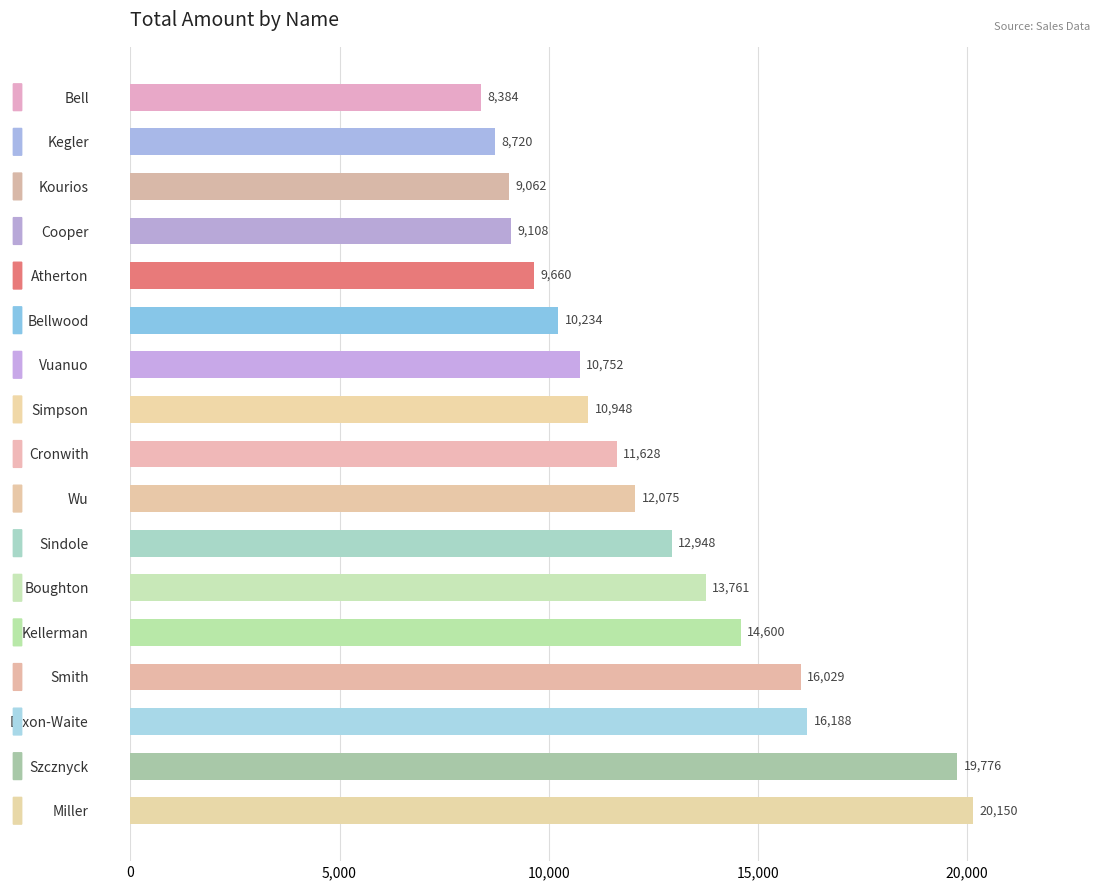

What is the ratio of the value at Simpson to the value at Atherton?

1.1